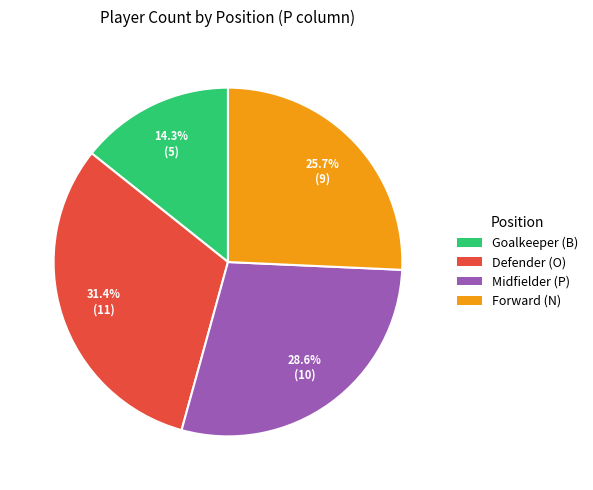

What is the ratio of the value at Forward (N) to the value at Goalkeeper (B)?

1.8